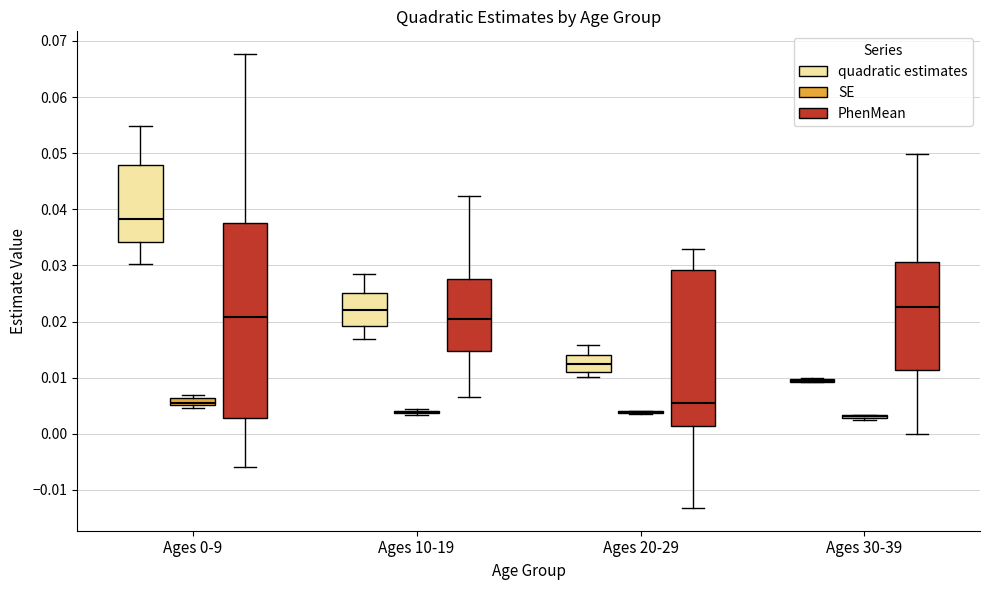

Comparing the boxes themselves (not the whiskers), which one is the tallest?

Ages 0-9 (PhenMean)